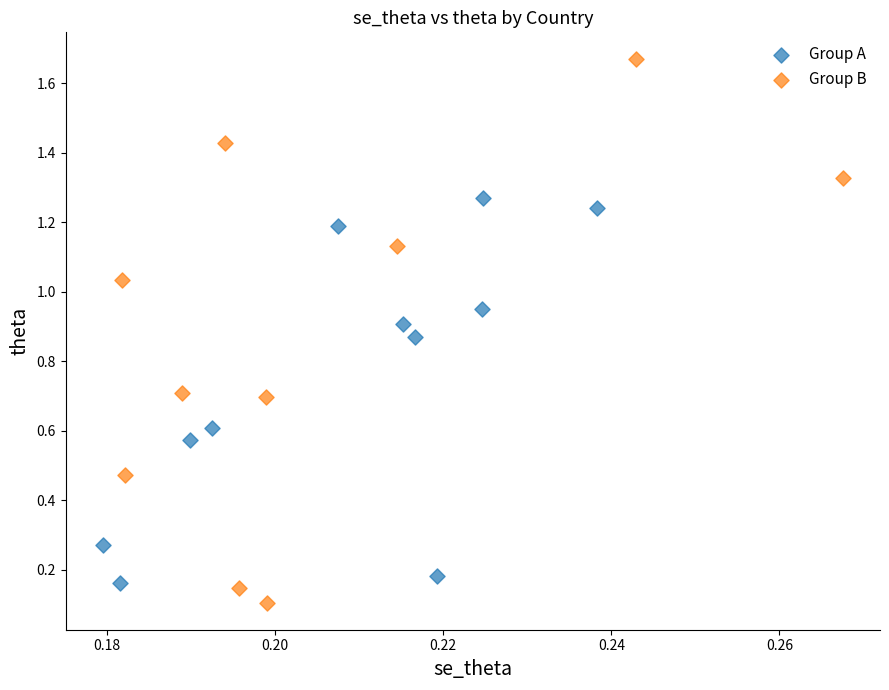

Which series contains the lowest Y value?

Group B